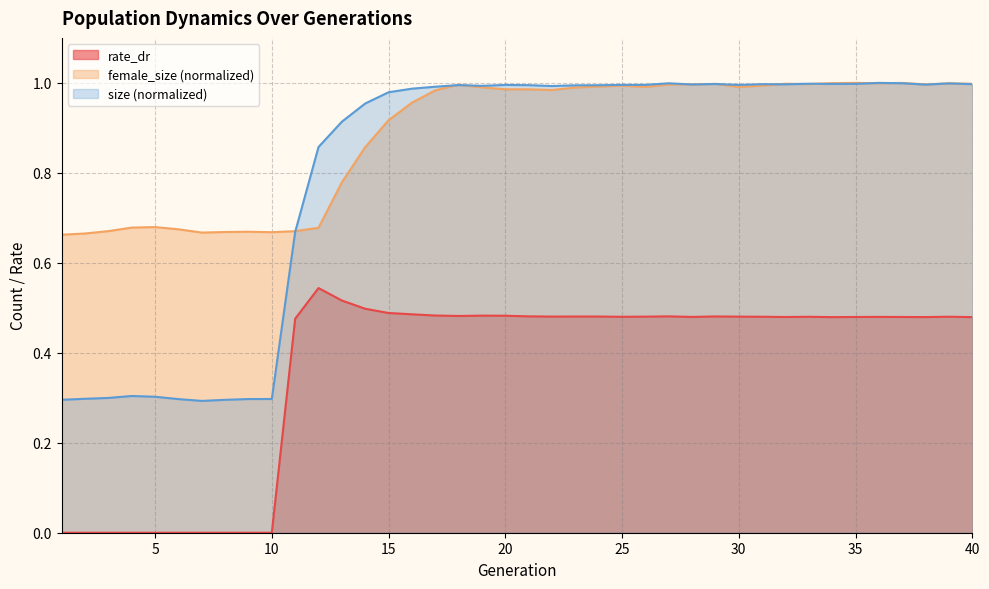

True or false: rate_dr and size cross at least once.

False